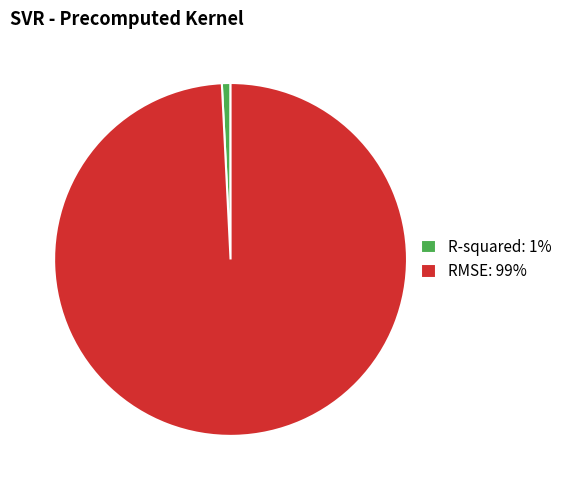

Is the sum of R-squared: 1% and RMSE: 99% greater than half?

Yes